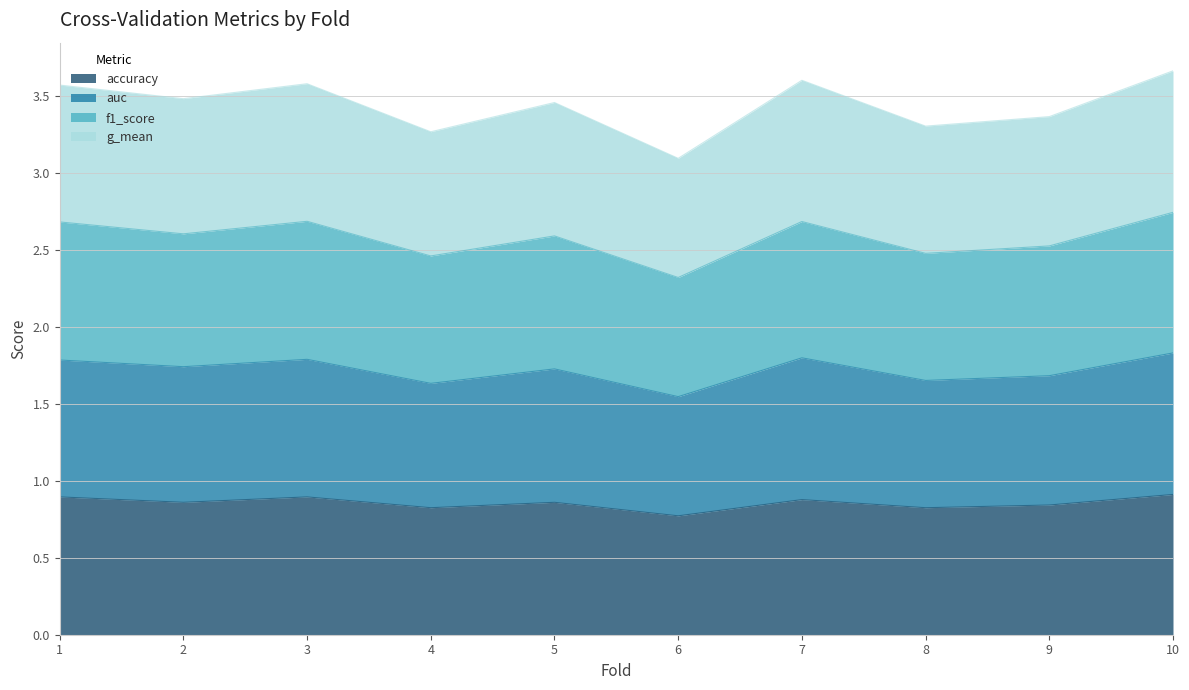

At which category is the sum across all series the highest?

10